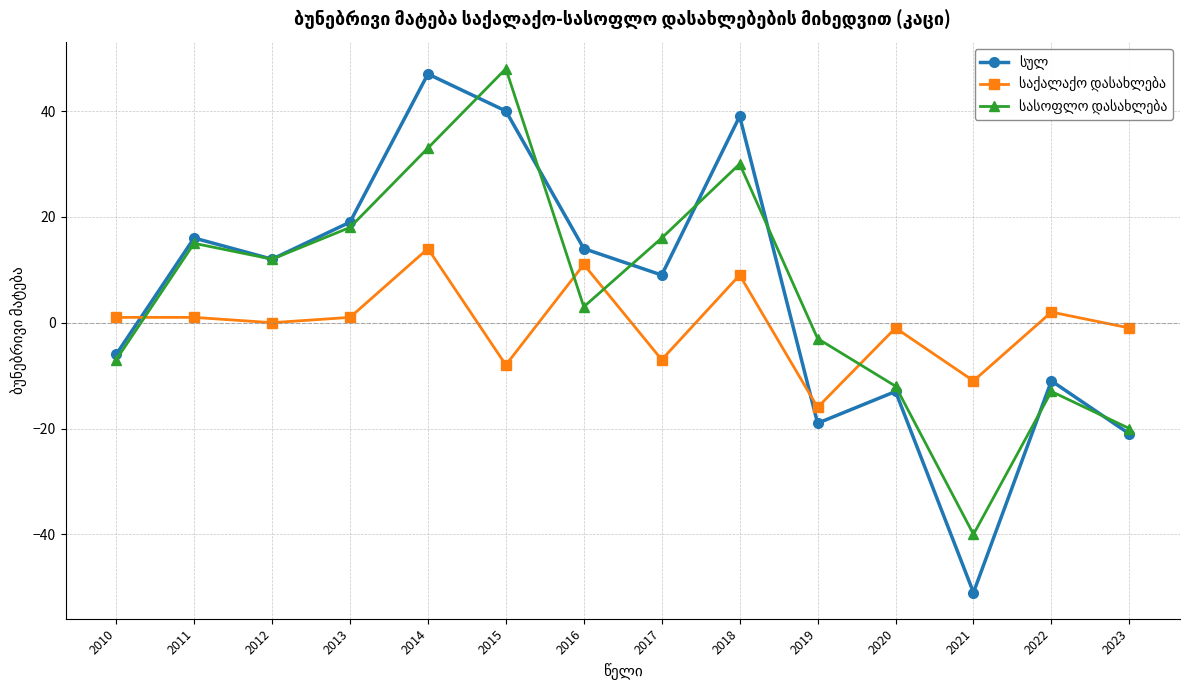

At which category is the sum across all series the highest?

2014